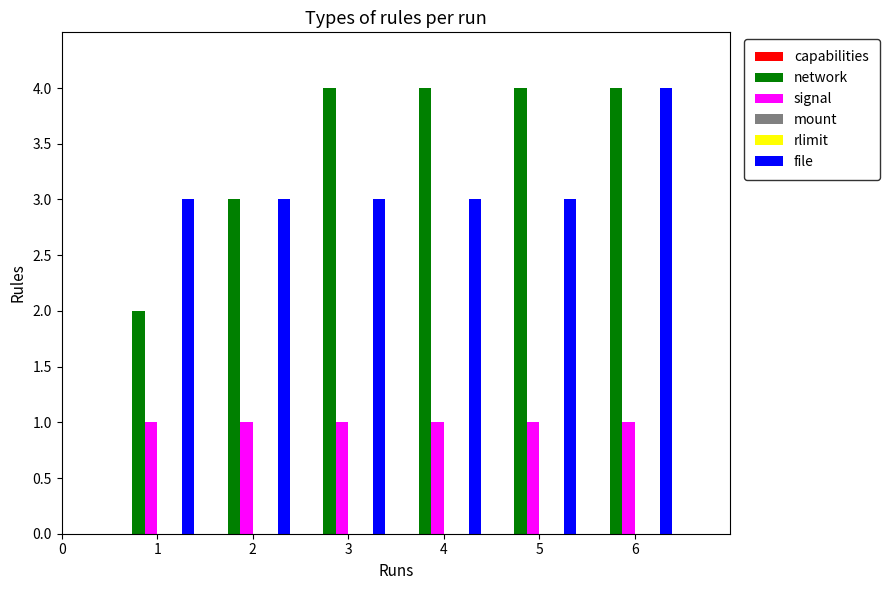

What is the sum of the signal values at 2 and 1?

2